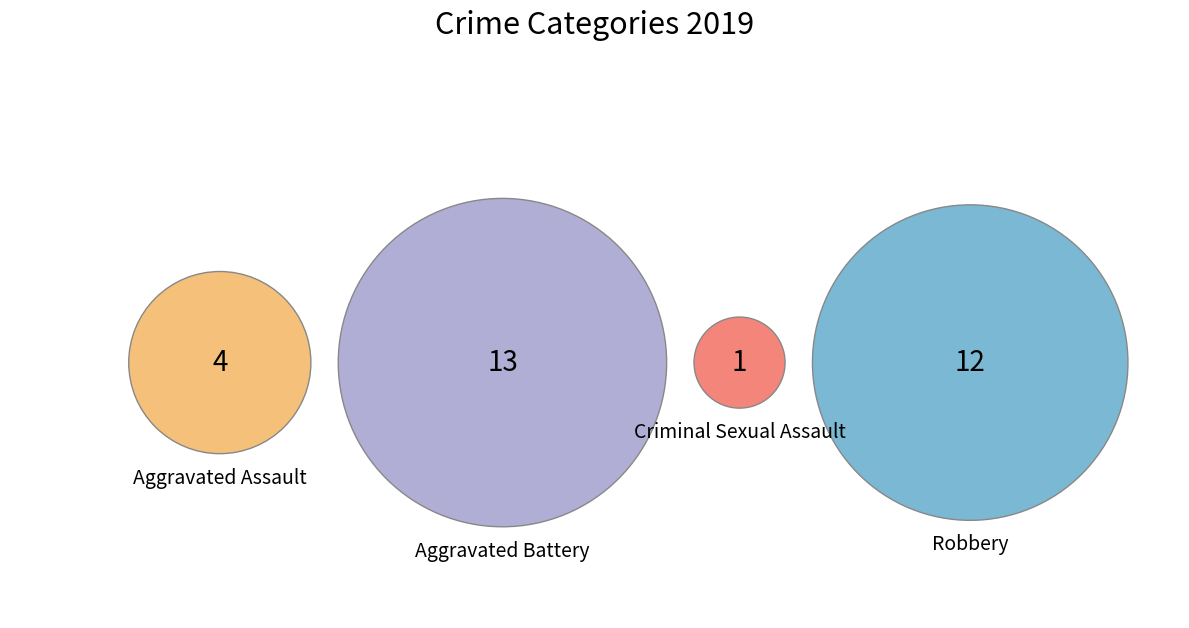

Which has a higher value, Aggravated Assault or Robbery?

Robbery